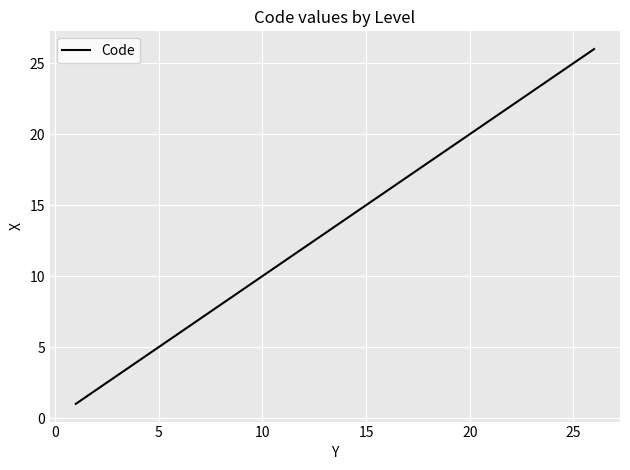

What is the difference between the maximum and minimum values?

25